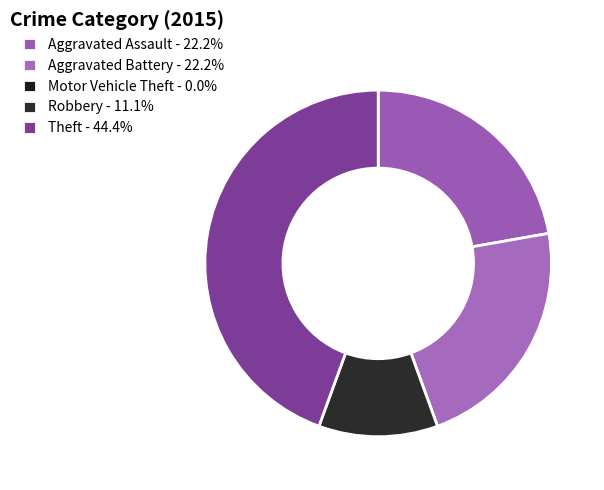

Is it true that Motor Vehicle Theft is 8% of the pie?

False